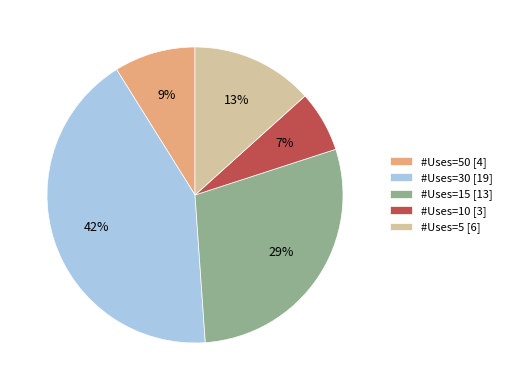

To the nearest percent, what percentage of the pie is #Uses=50 [4]?

9%